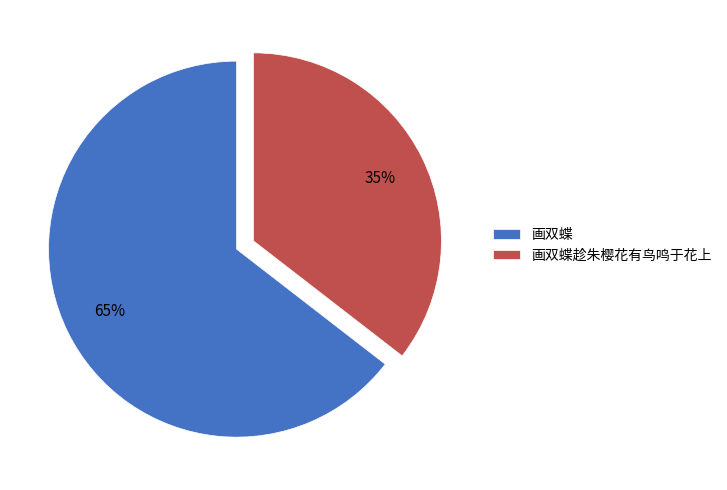

To the nearest percent, what is the average slice percentage?

50%